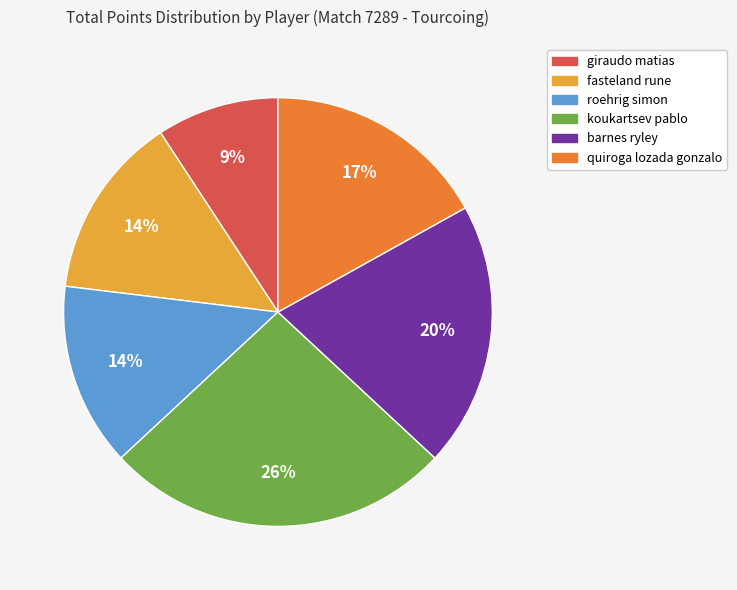

To the nearest percent, what percentage of the pie is roehrig simon?

14%